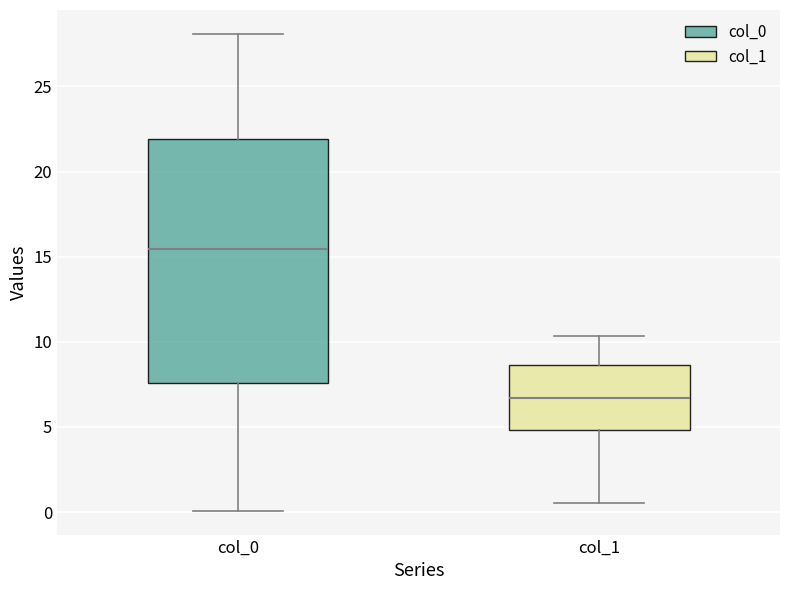

Which box has the lowest median line?

col_1